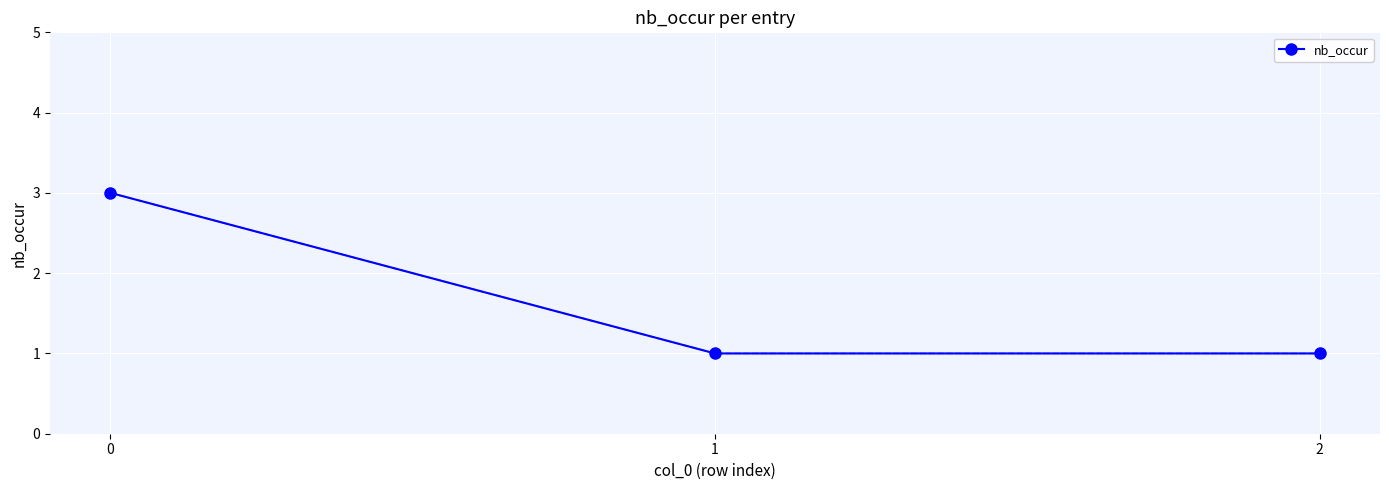

True or false: the data shows 3 at 0.

True